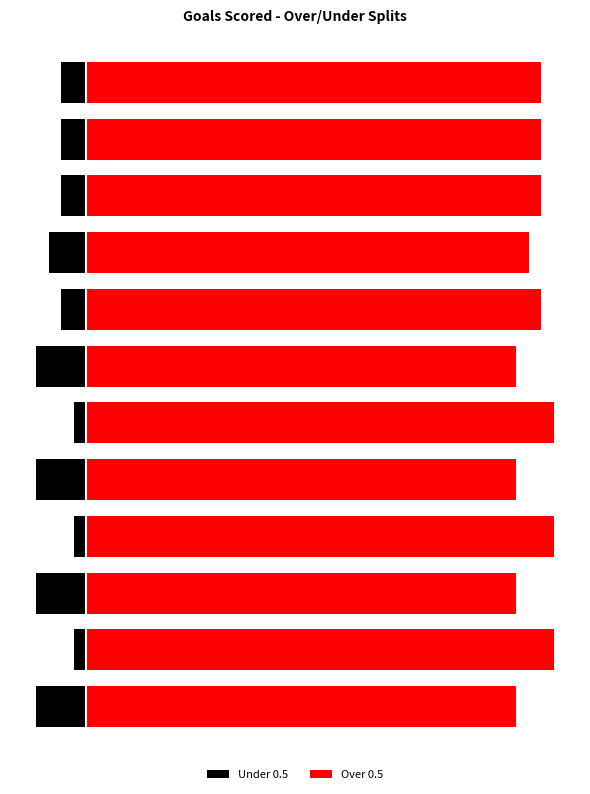

Does the chart contain any negative values?

Yes